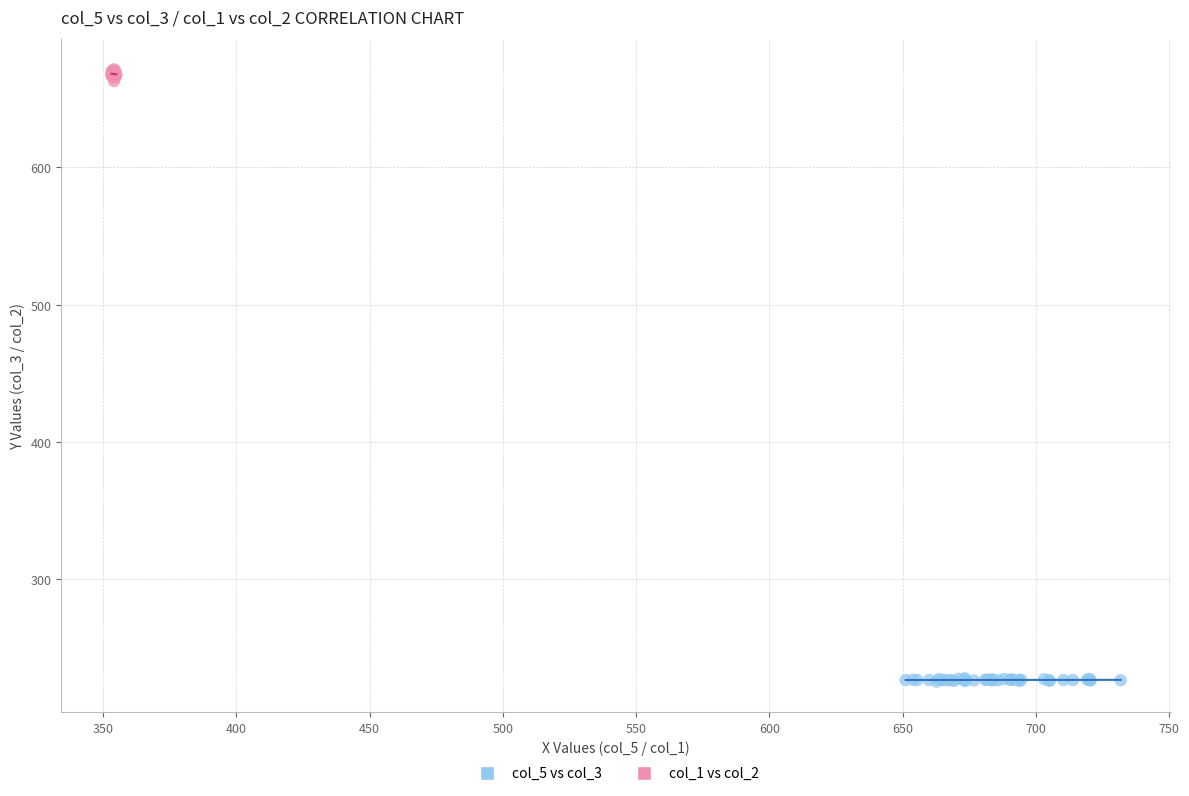

Which series has the widest spread of Y values?

col_1 vs col_2